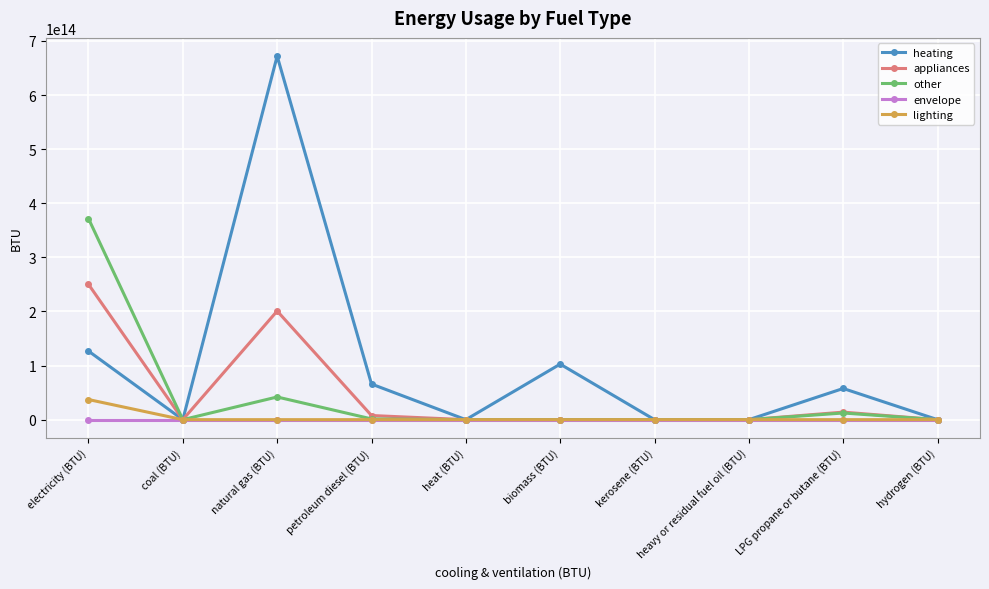

Which category has the highest value across all series?

natural gas (BTU)